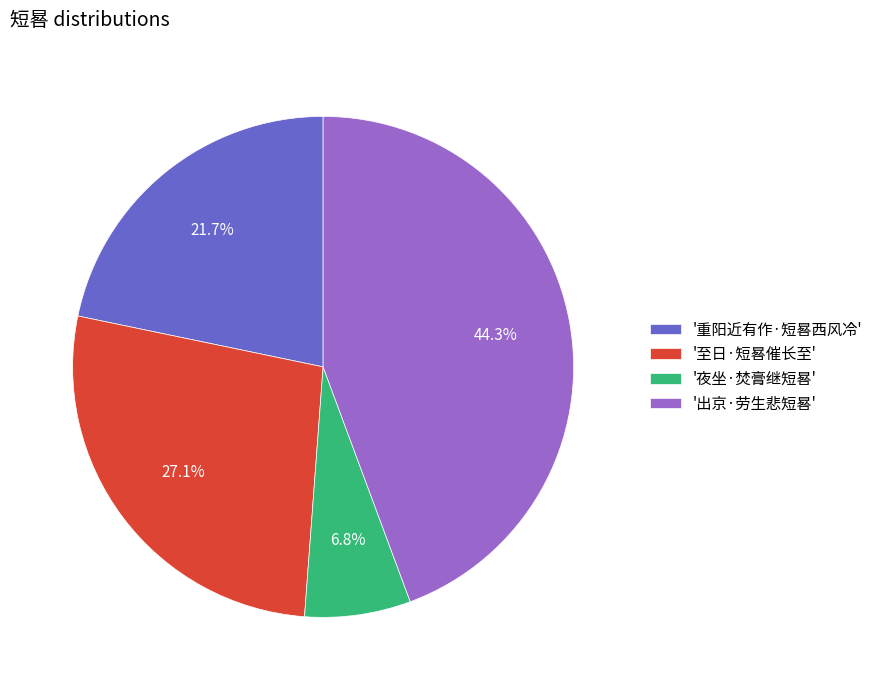

Which slice is the smallest?

'夜坐·焚膏继短晷'